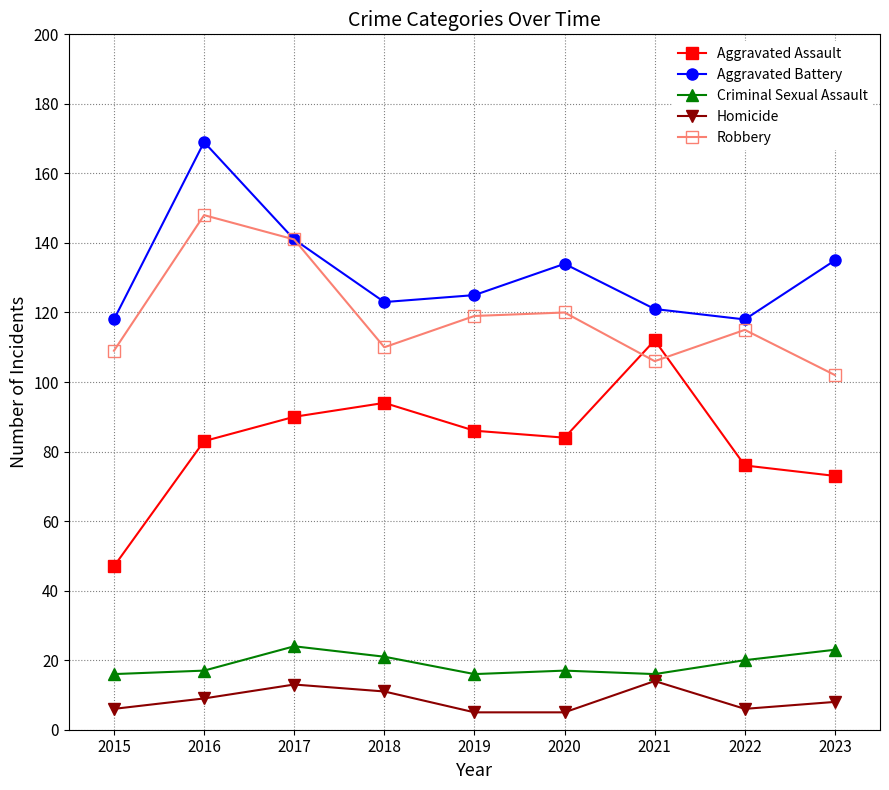

What is the difference between the maximum and minimum values in the Aggravated Battery series?

51